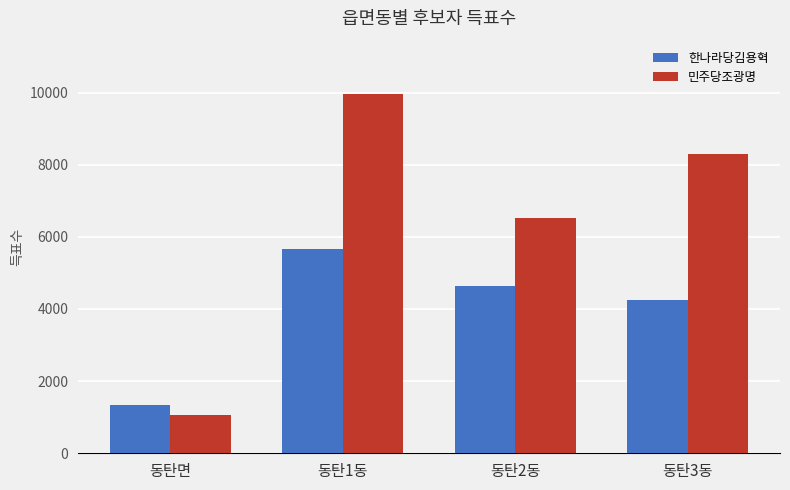

How many data points in 한나라당김용혁 are less than 4628?

2